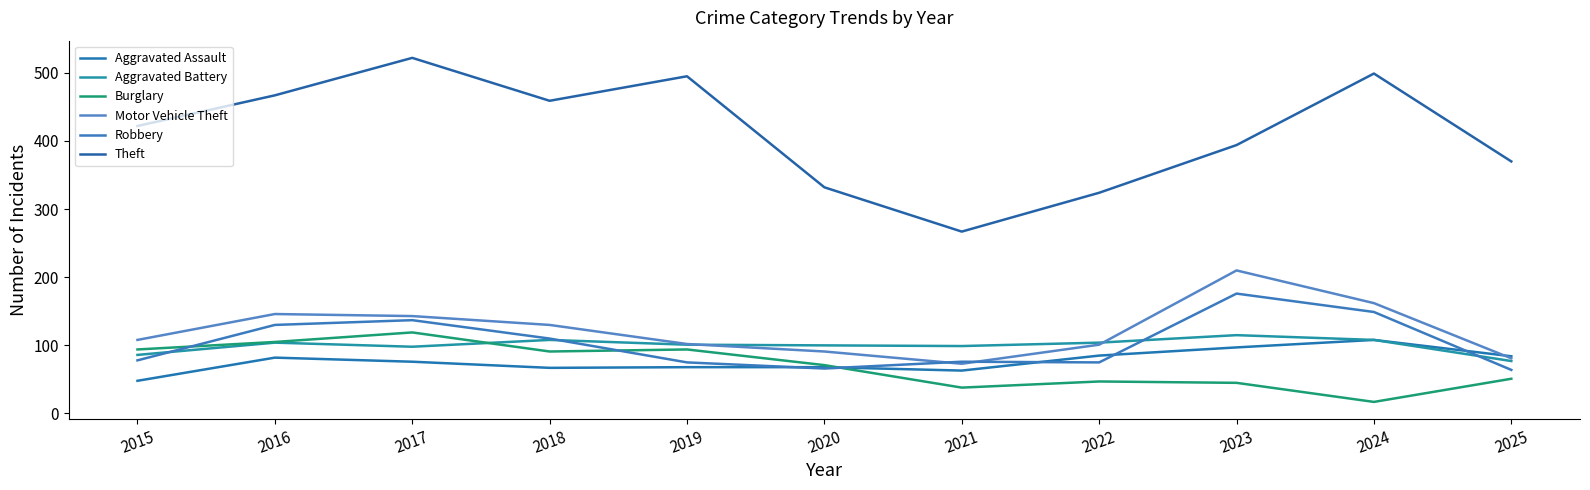

True or false: Aggravated Assault has a value of 84 at 2025.

True